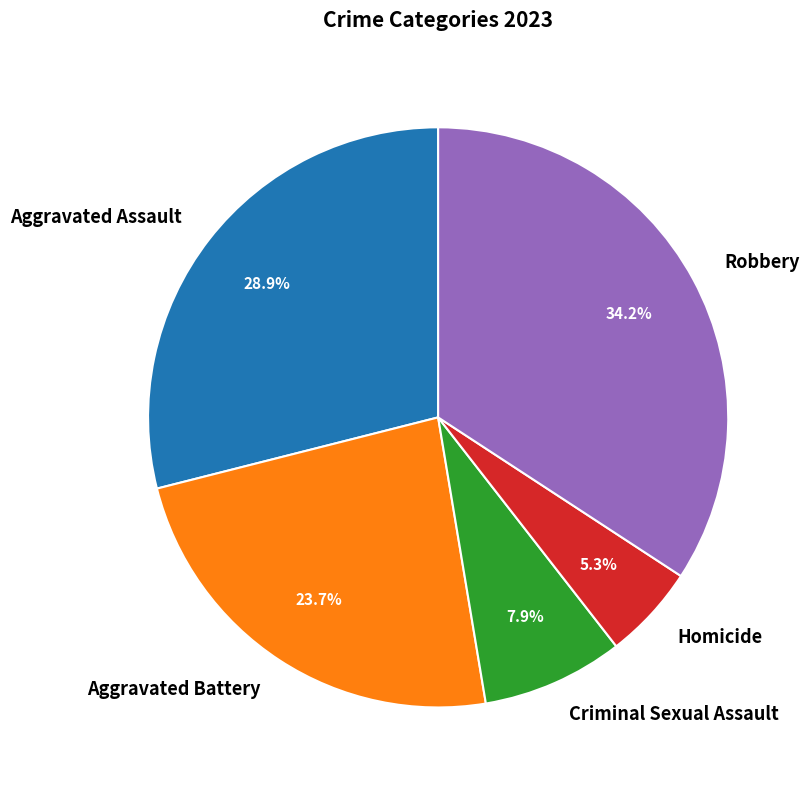

Does Robbery account for over 50% of the chart?

No